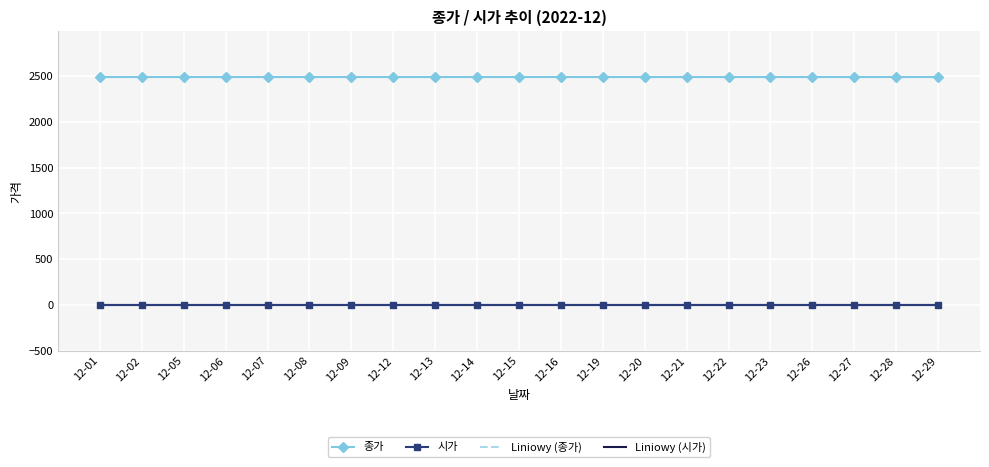

Reading left to right, extract all data points from this chart.

종가: 2490.0	2490.0	2490.0	2490.0	2490.0	2490.0	2490.0	2490.0	2490.0	2490.0	2490.0	2490.0	2490.0	2490.0	2490.0	2490.0	2490.0	2490.0	2490.0	2490.0	2490.0
시가: 0.0	0.0	0.0	0.0	0.0	0.0	0.0	0.0	0.0	0.0	0.0	0.0	0.0	0.0	0.0	0.0	0.0	0.0	0.0	0.0	0.0
Liniowy (종가): 2490.0	2490.0	2490.0	2490.0	2490.0	2490.0	2490.0	2490.0	2490.0	2490.0	2490.0	2490.0	2490.0	2490.0	2490.0	2490.0	2490.0	2490.0	2490.0	2490.0	2490.0
Liniowy (시가): 0.0	0.0	0.0	0.0	0.0	0.0	0.0	0.0	0.0	0.0	0.0	0.0	0.0	0.0	0.0	0.0	0.0	0.0	0.0	0.0	0.0